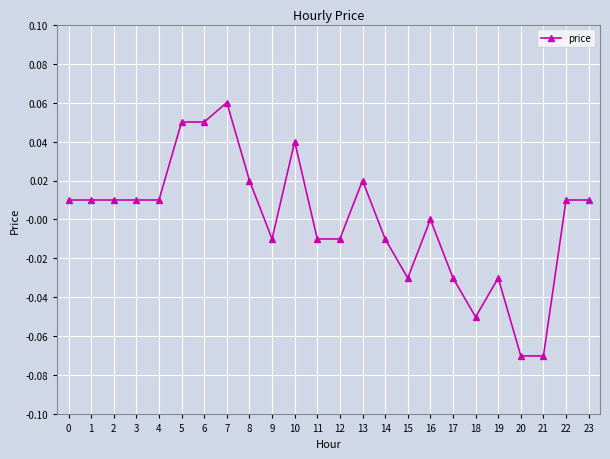

True or false: there are more than 1 points higher than both neighbors.

True